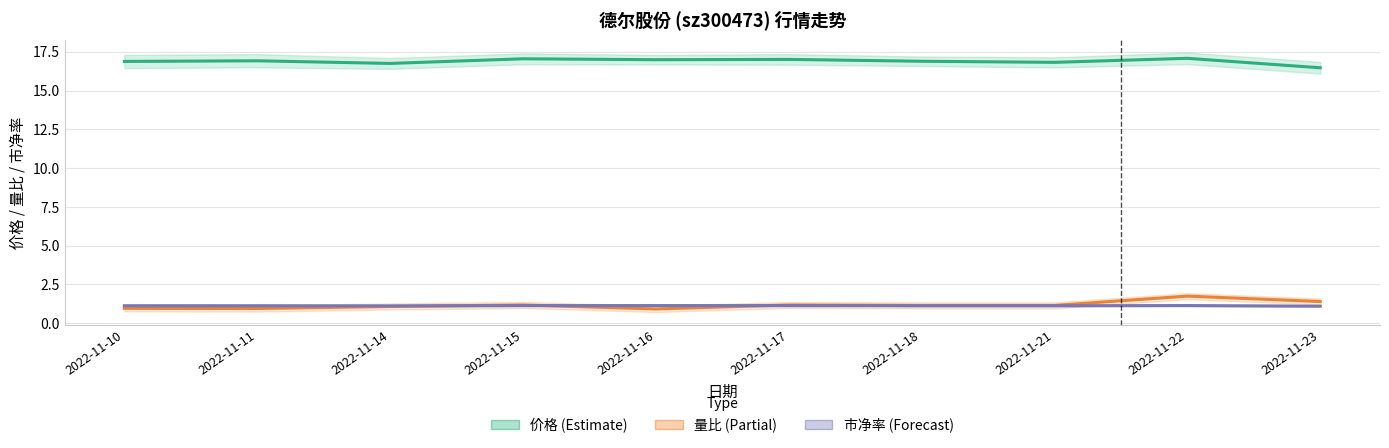

At 2022-11-14, list the series in order from smallest to largest.

量比 (Partial), 市净率 (Forecast), 价格 (Estimate)